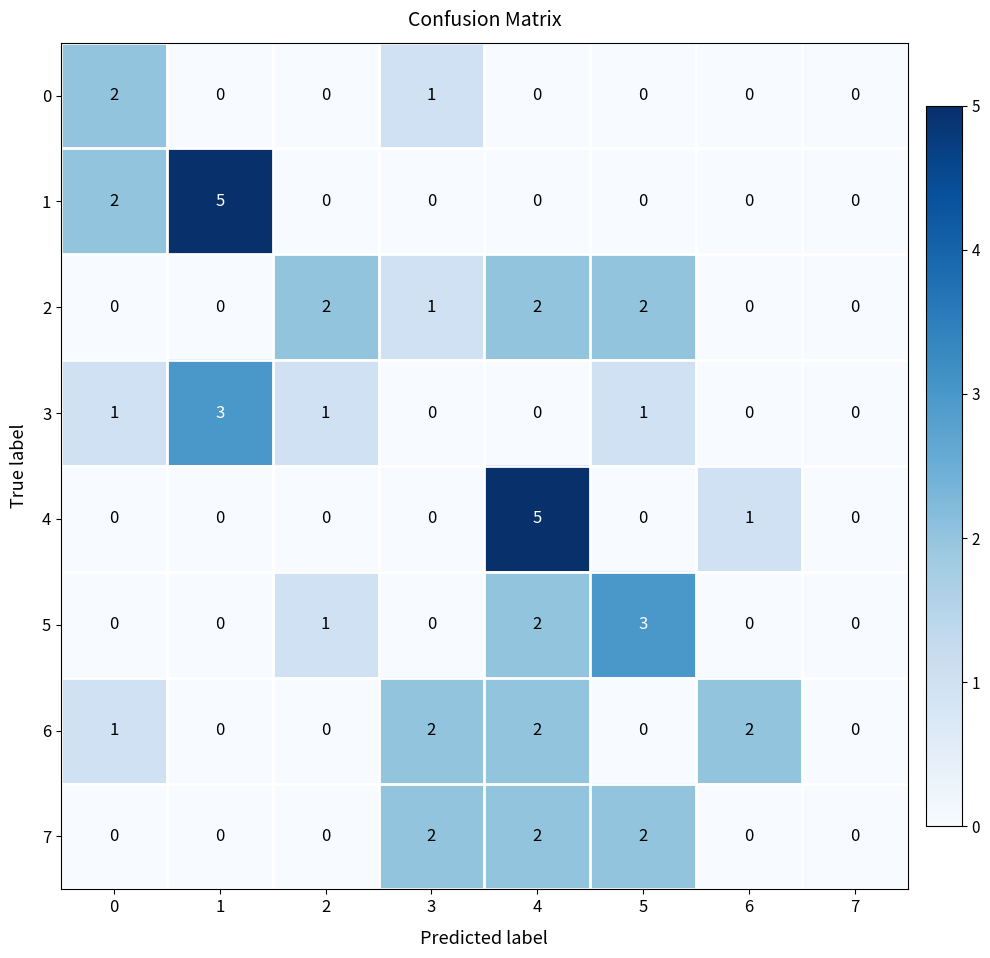

Between 4 and 6, which series saw the biggest shift?

4